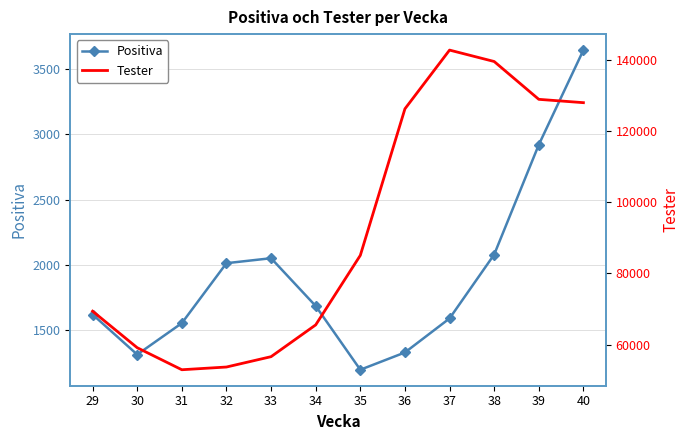

What is the value of the Tester point at the 11th from the left?

128852